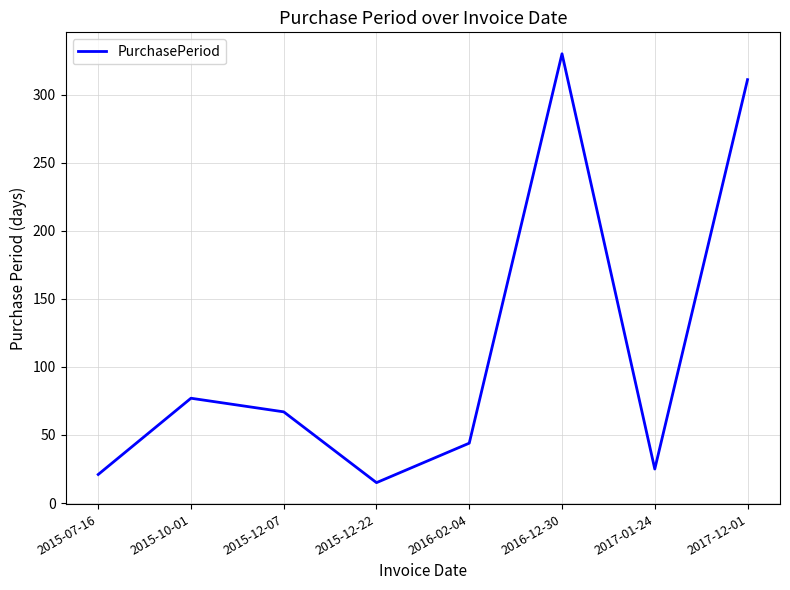

Where is the first local minimum?

2015-12-22